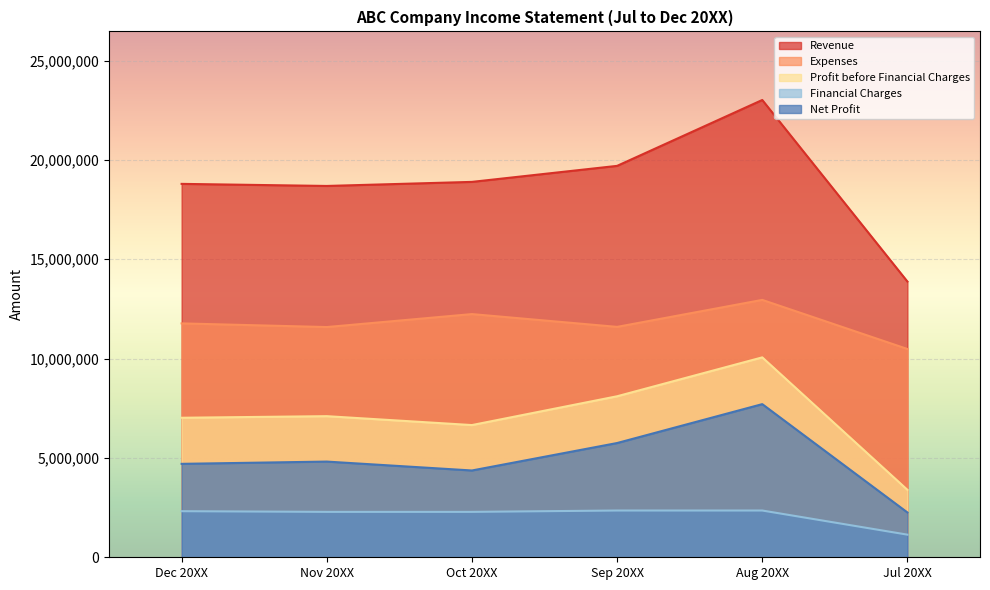

What is the average value of the Expenses series?

11770869.2